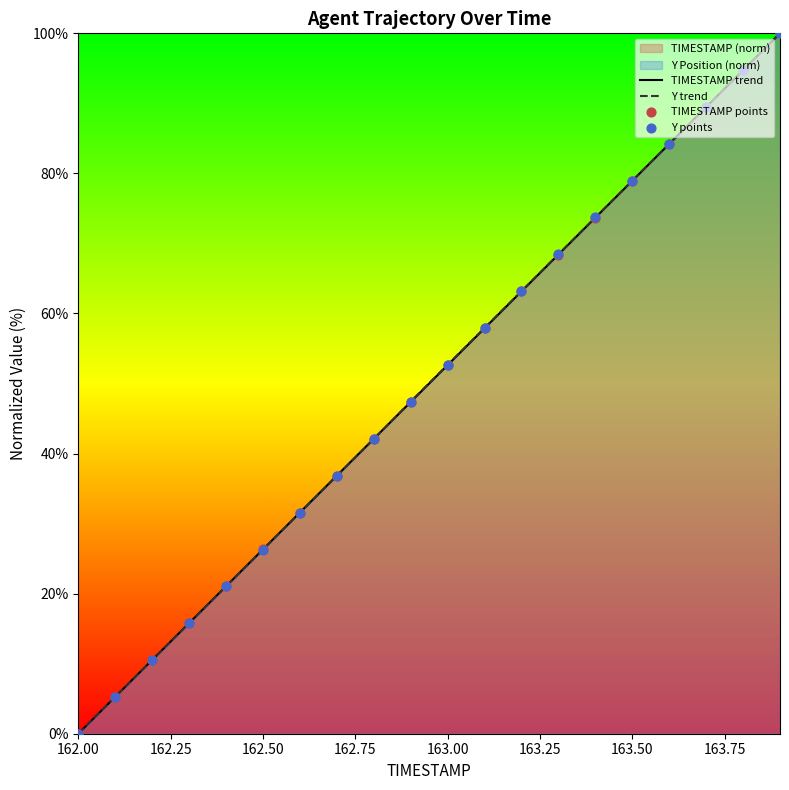

At how many categories does at least one series exceed 59?

8